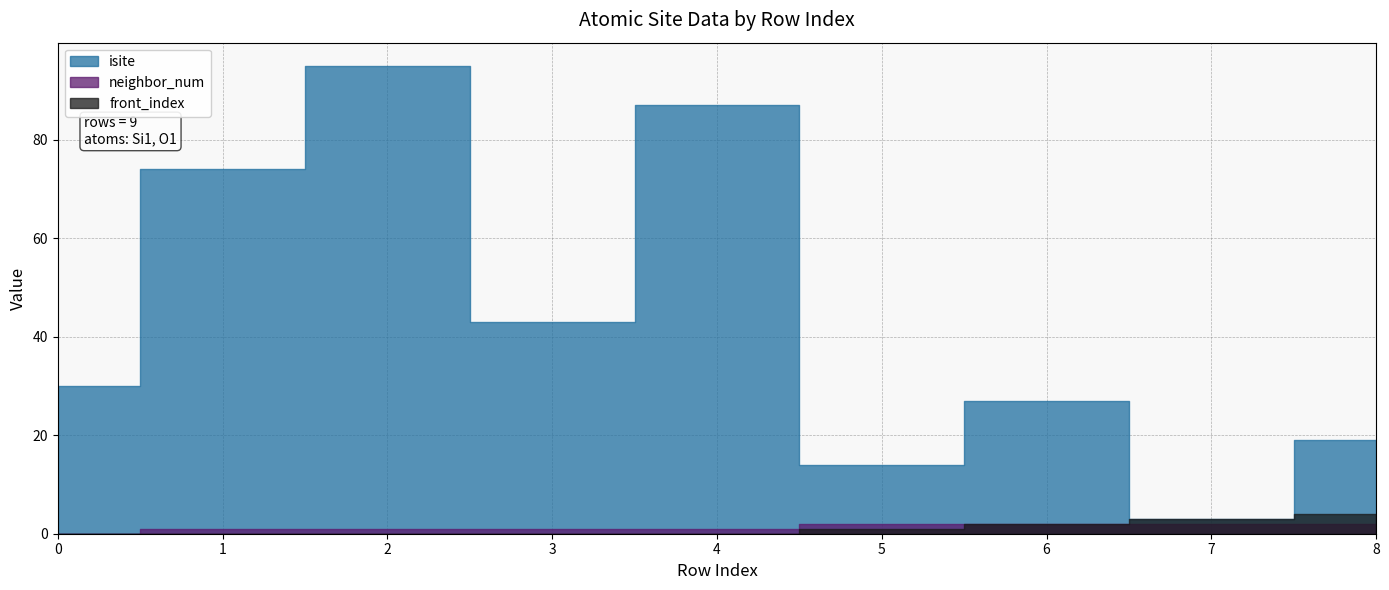

Reading left to right, transcribe all the data shown in this chart.

isite: 0=30	1=74	2=95	3=43	4=87	5=14	6=27	7=3	8=19
neighbor_num: 0=0	1=1	2=1	3=1	4=1	5=2	6=2	7=2	8=2
front_index: 0=0	1=0	2=0	3=0	4=0	5=1	6=2	7=3	8=4